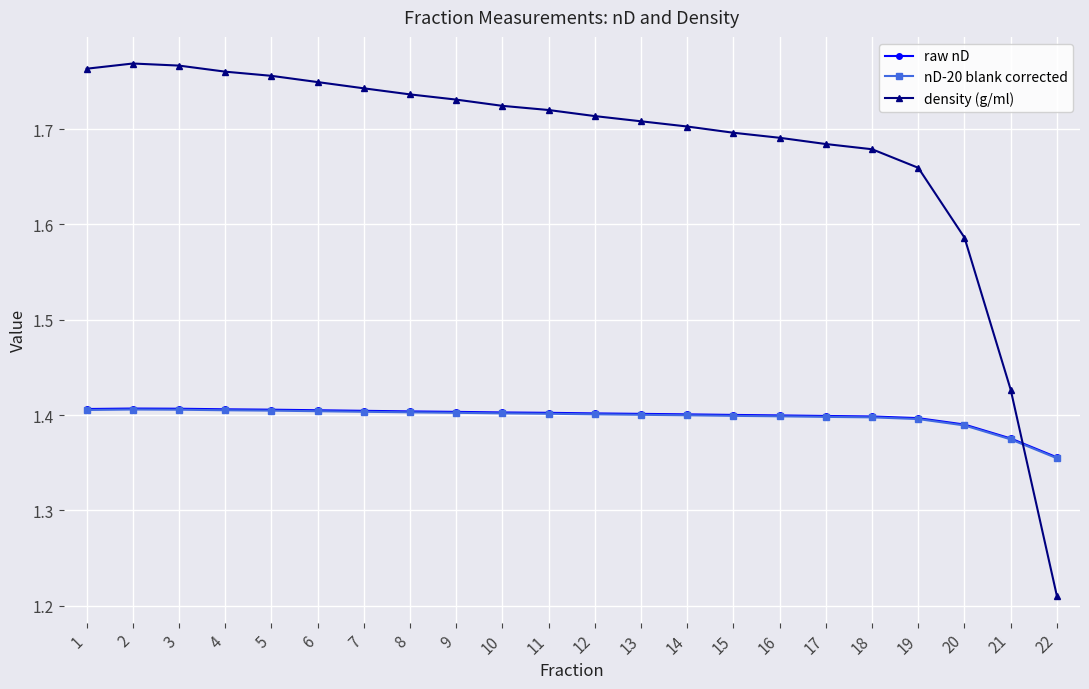

Count the number of data series in this chart.

3